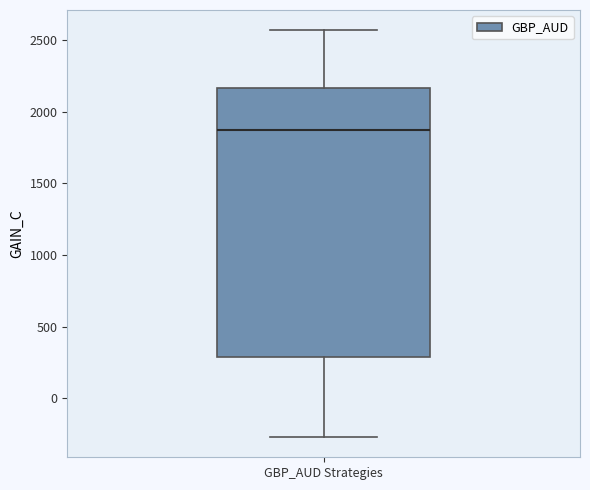

Read this box plot against the y-axis: the position of the median line, the range covered by the box, and the ends of both whiskers. The values are not printed on the chart, so give them approximately, as read against the axis.

median 1850, box 300 to 2150, whiskers -250 to 2550